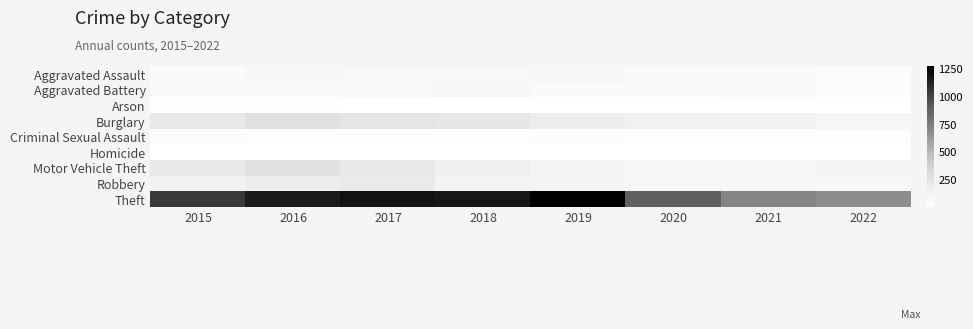

Which series has the largest range (max minus min)?

Theft